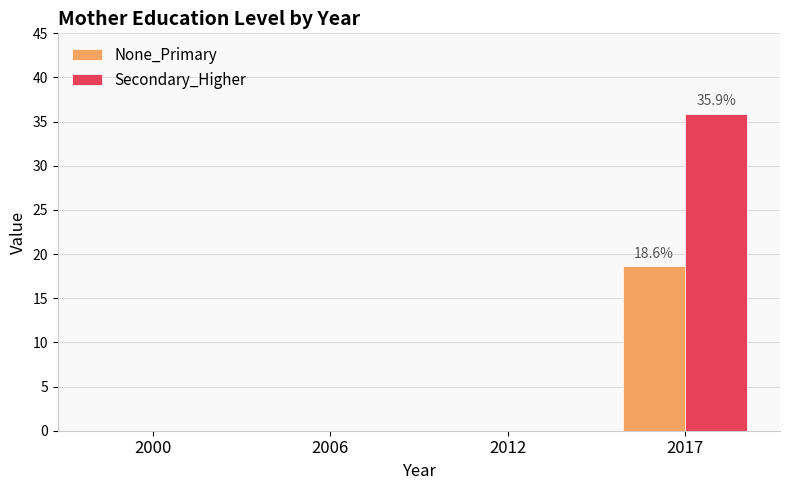

Reading right to left, what are all the values shown in this chart?

None_Primary: 2017=18.6	2012=0.0	2006=0.0	2000=0.0
Secondary_Higher: 2017=35.9	2012=0.0	2006=0.0	2000=0.0